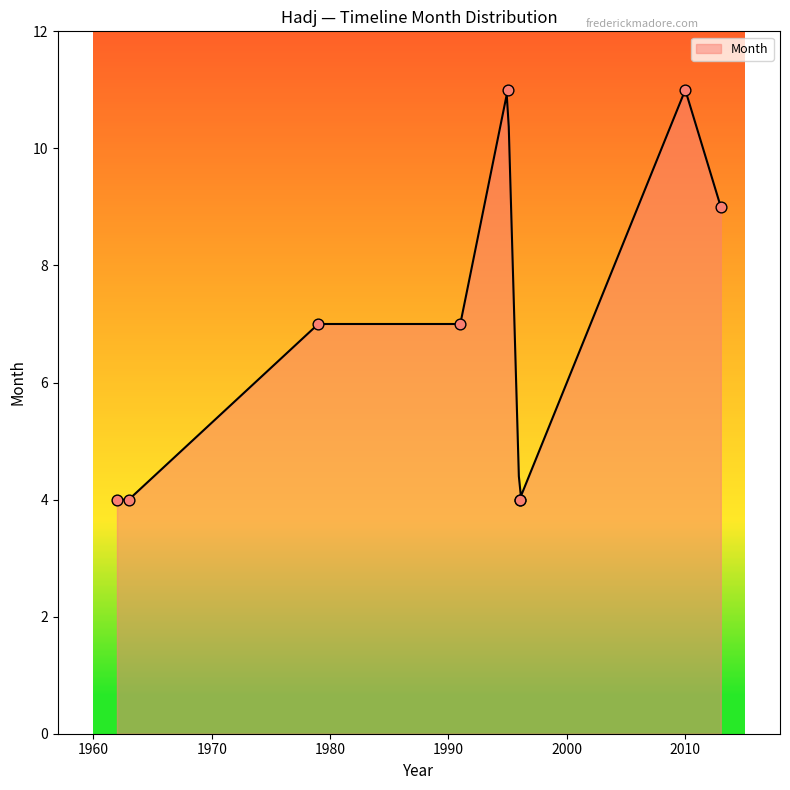

Approximately how many times larger is the value at 2010 compared to 1996?

2.8